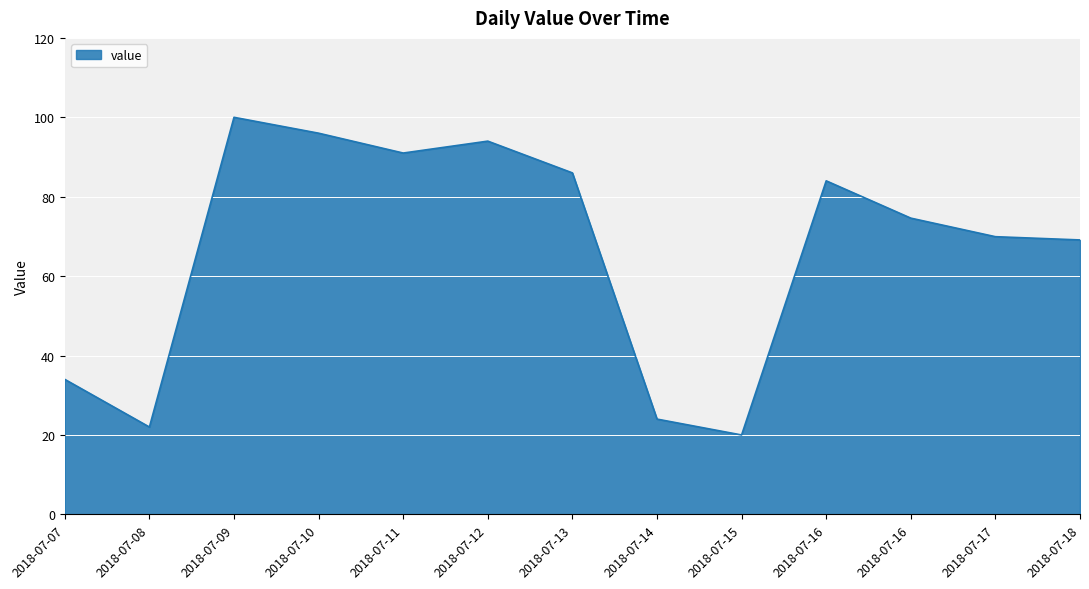

How many lines are shown in the chart?

1